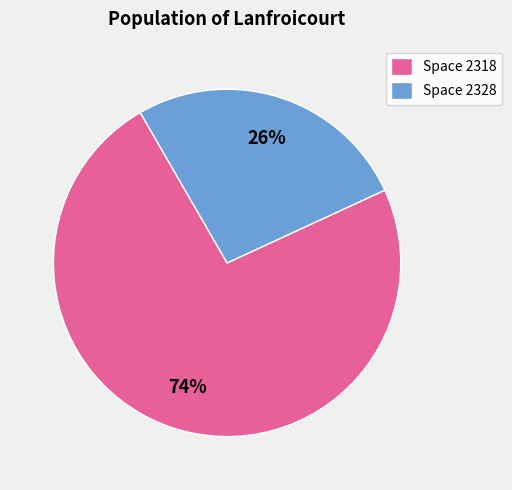

Rank the categories by value from highest to lowest.

Space 2318, Space 2328